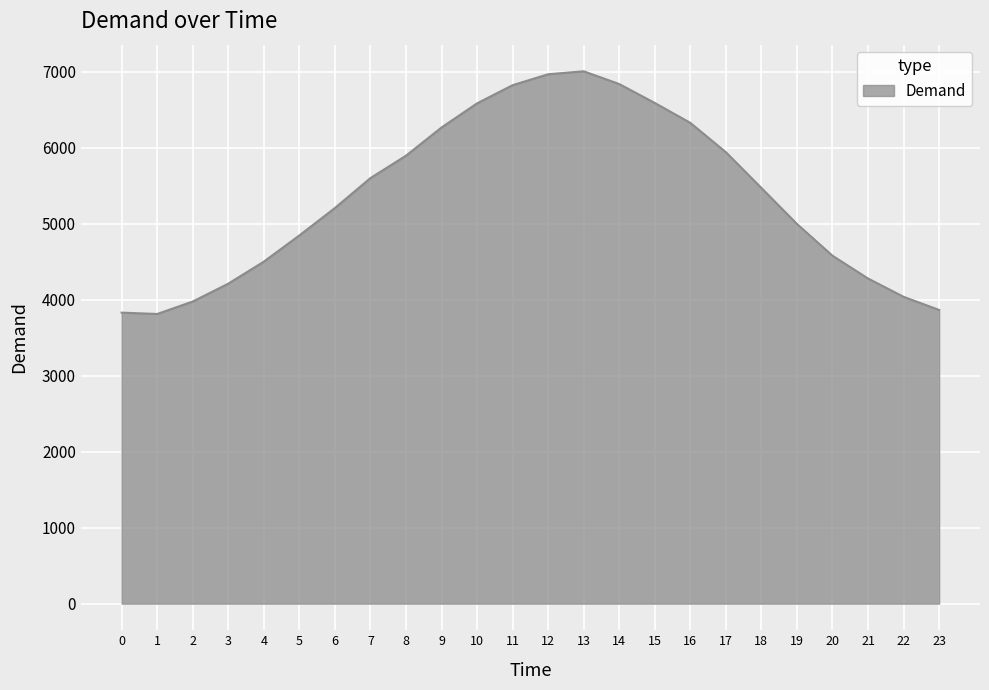

True or false: there are more than 2 points higher than both neighbors.

False